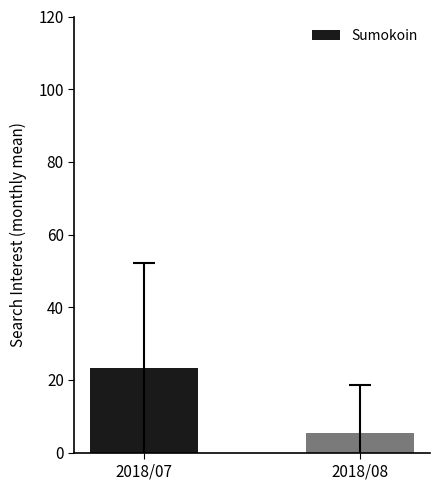

What is the average value?

14.4